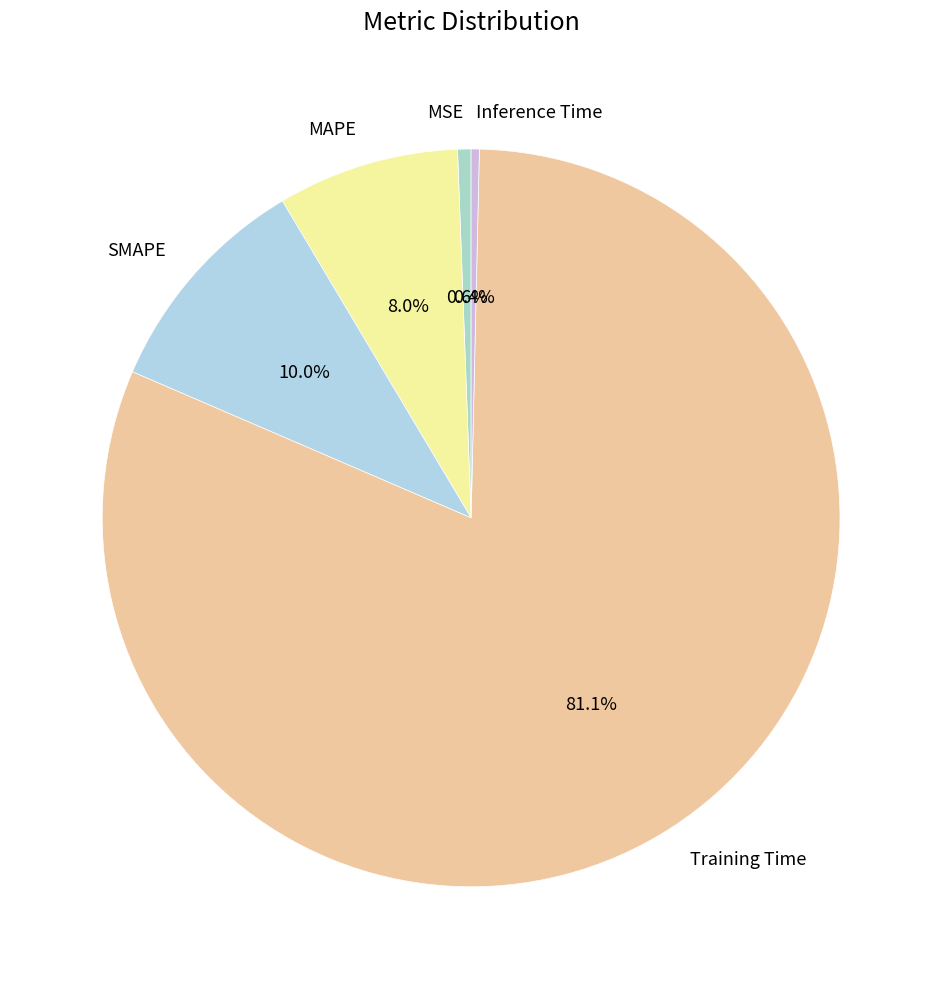

Is it true that SMAPE is 10% of the pie?

True